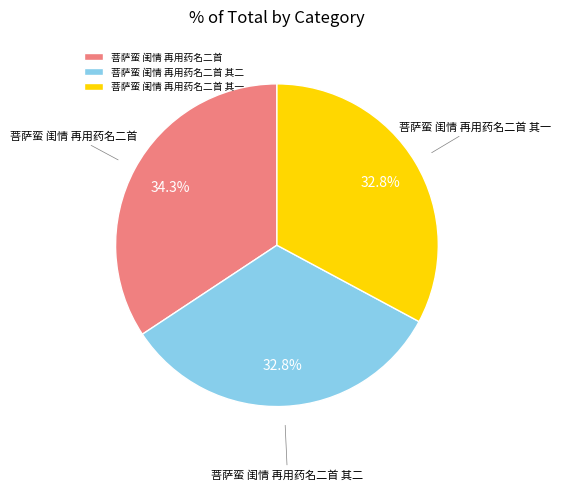

How many segments does this pie chart have?

3